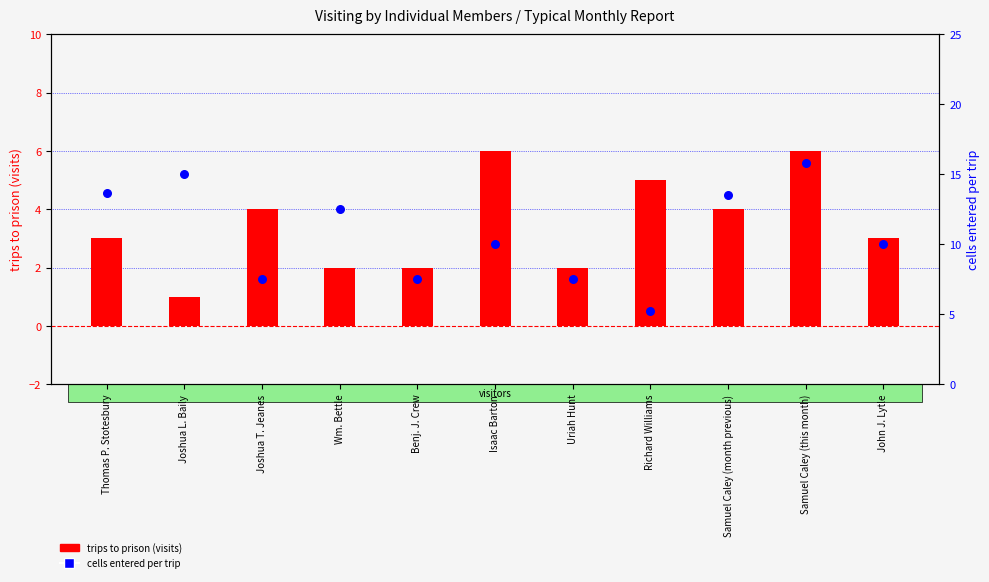

Is the value of trips to prison (visits) at Wm. Bettle greater than the value of cells entered per trip at Joshua T. Jeanes?

No